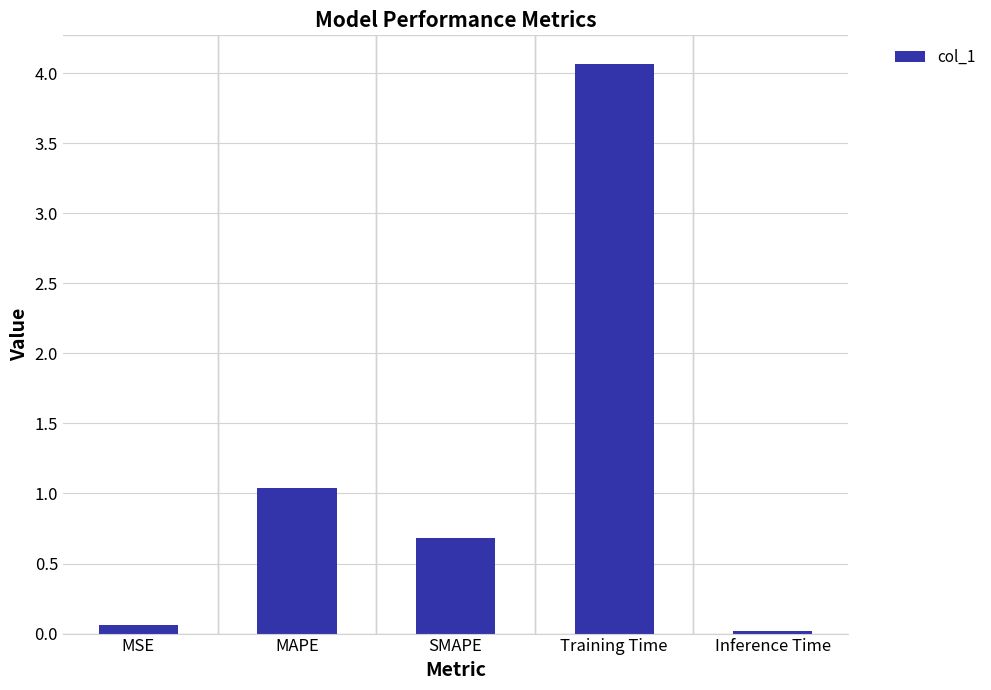

List the labels in order of value, smallest first.

Inference Time, MSE, SMAPE, MAPE, Training Time